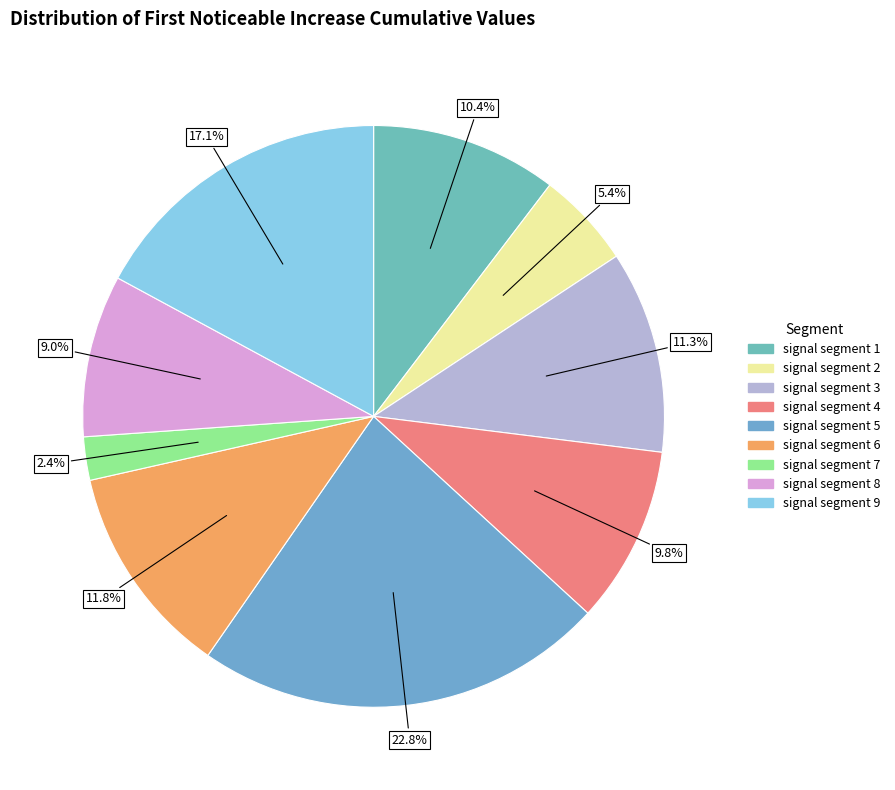

How many segments does this pie chart have?

9